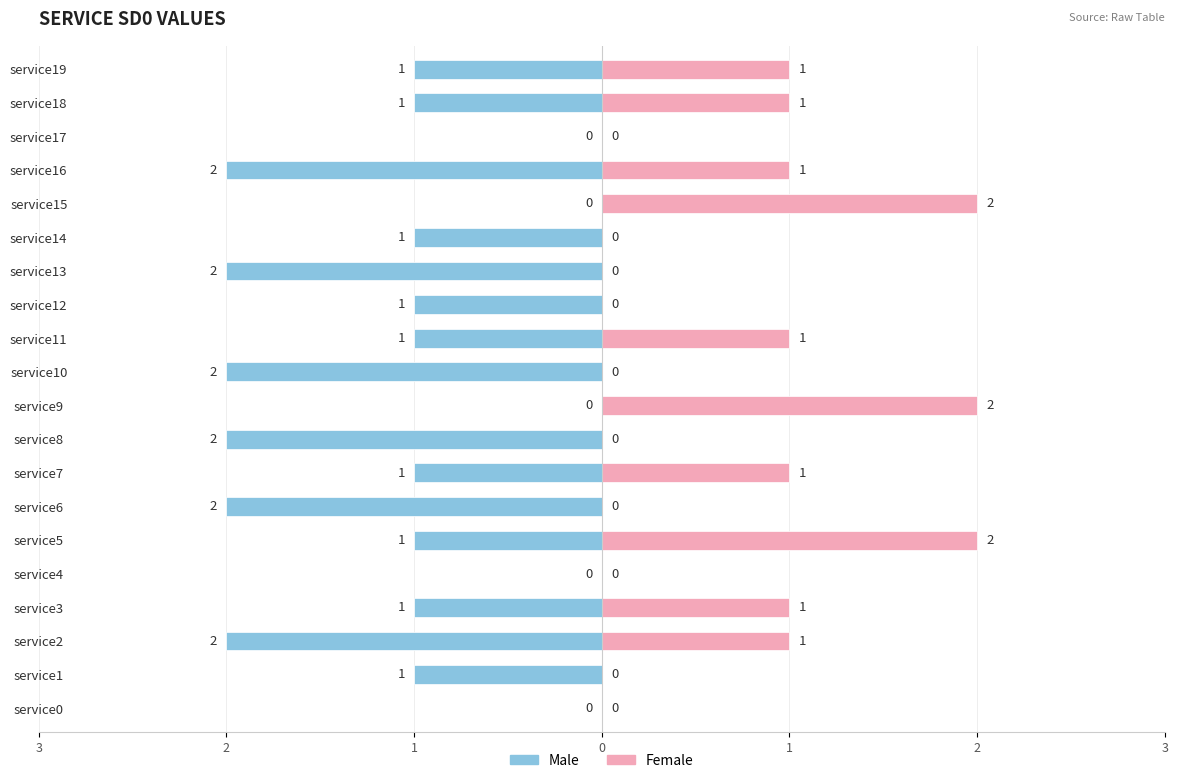

What is the sum of all Female values?

13